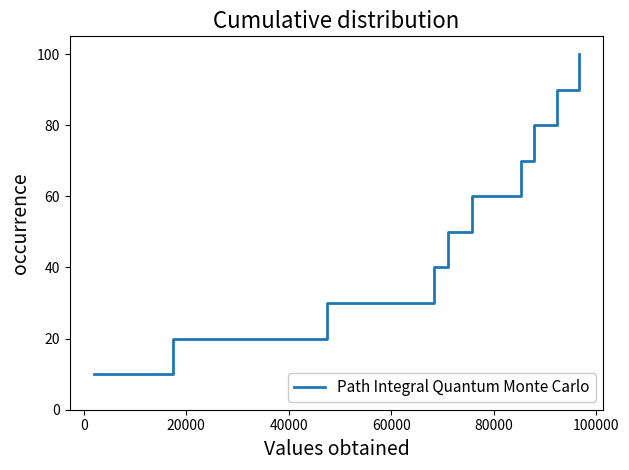

What is the difference between the maximum and minimum values?

90